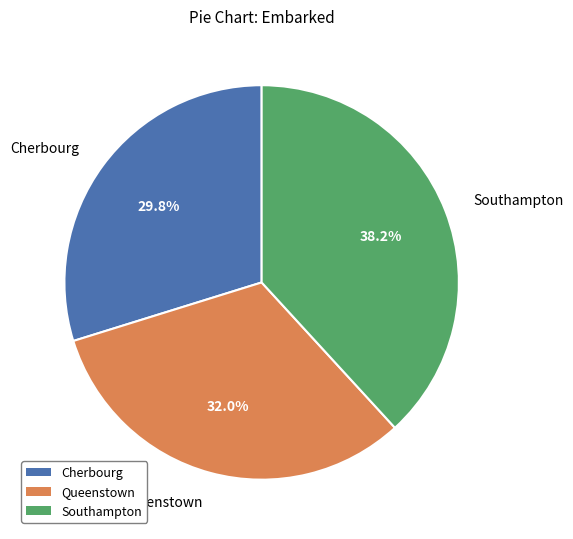

What portion of the pie excludes Cherbourg?

70.2%